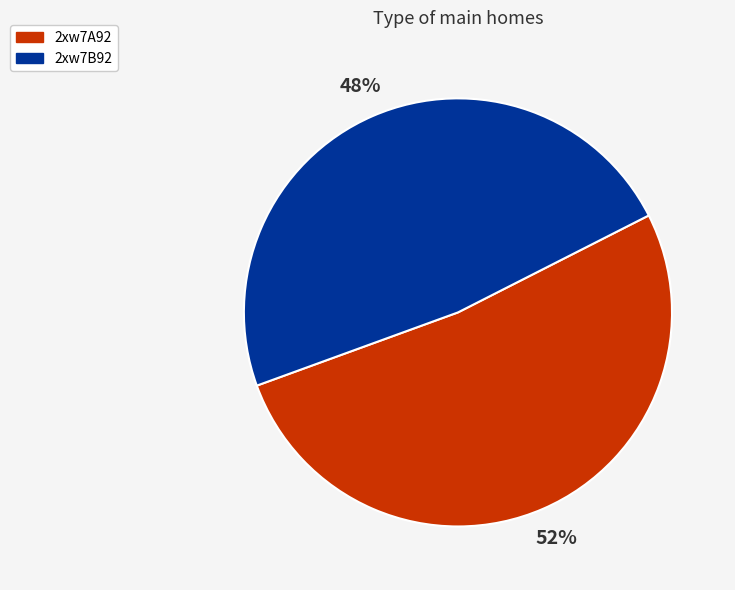

Between 2xw7B92 and 2xw7A92, which is larger?

2xw7A92